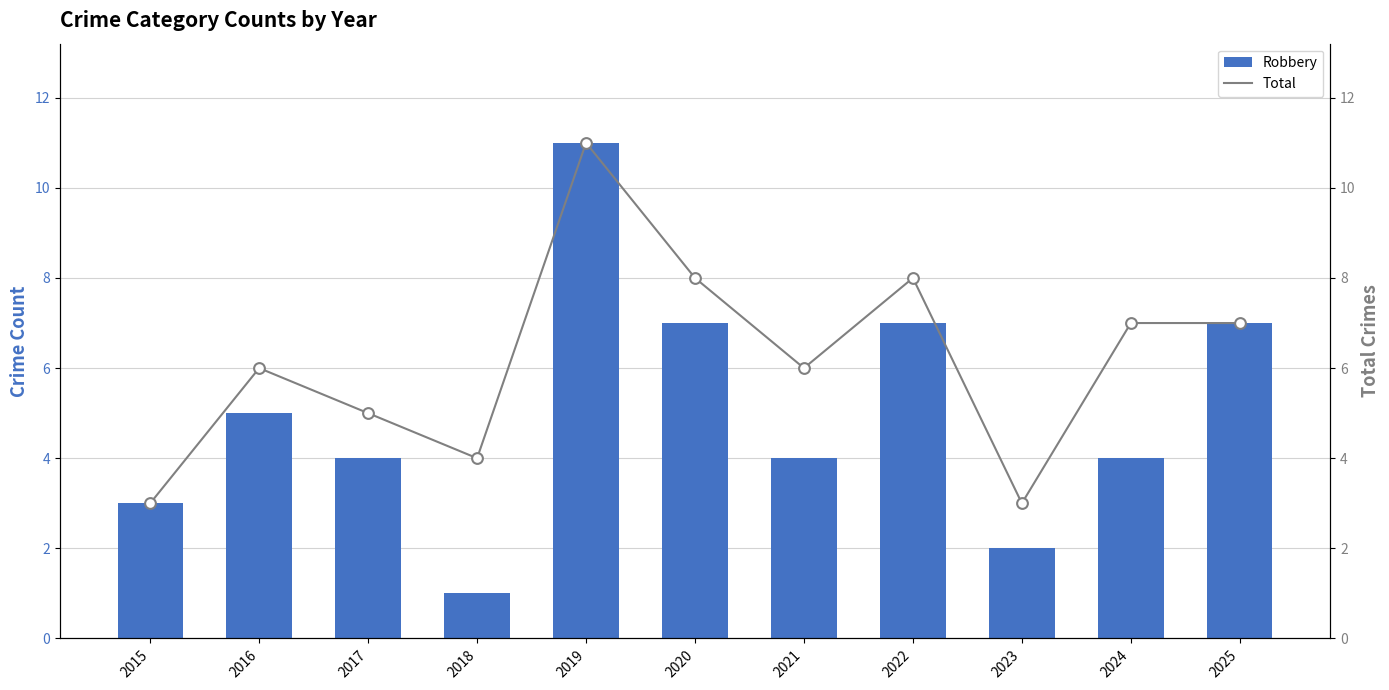

Which series has the largest total across all categories?

Total